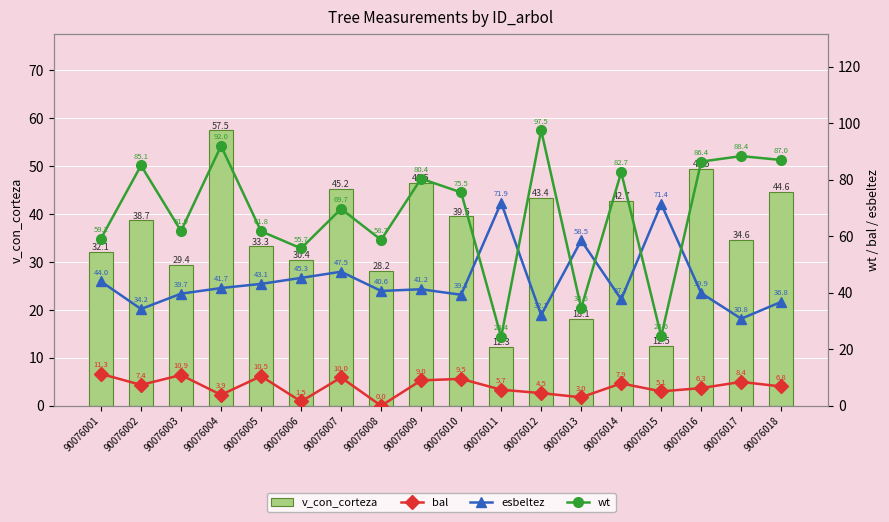

What is the value of the esbeltez bar at the 5th from the left?

43.1